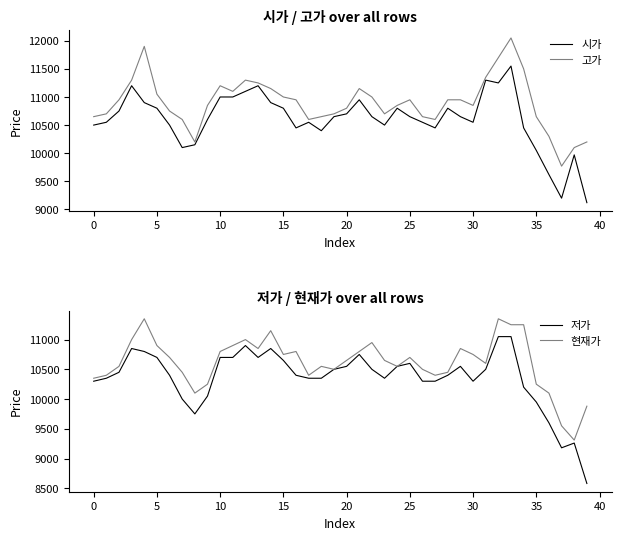

At how many categories does at least one series exceed 8841?

40